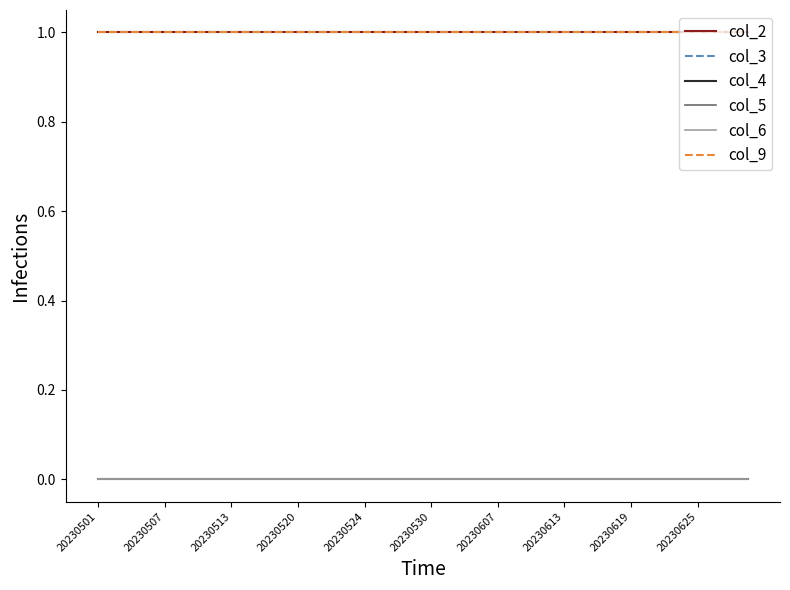

Does the chart have visible grid lines?

No